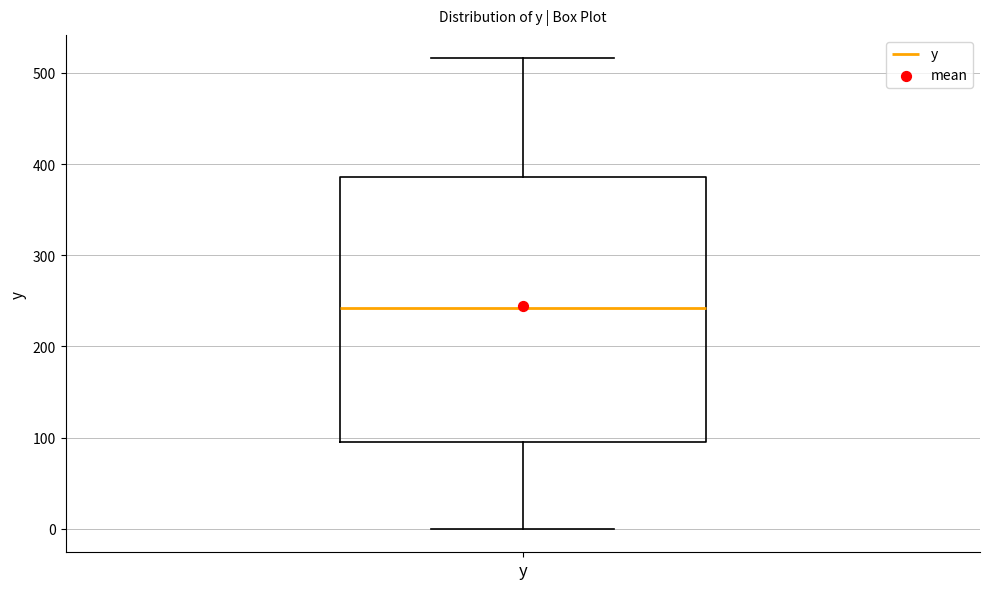

Where does the lower whisker of the box for y end on the y-axis? The values are not printed on the chart, so give them approximately, as read against the axis.

0